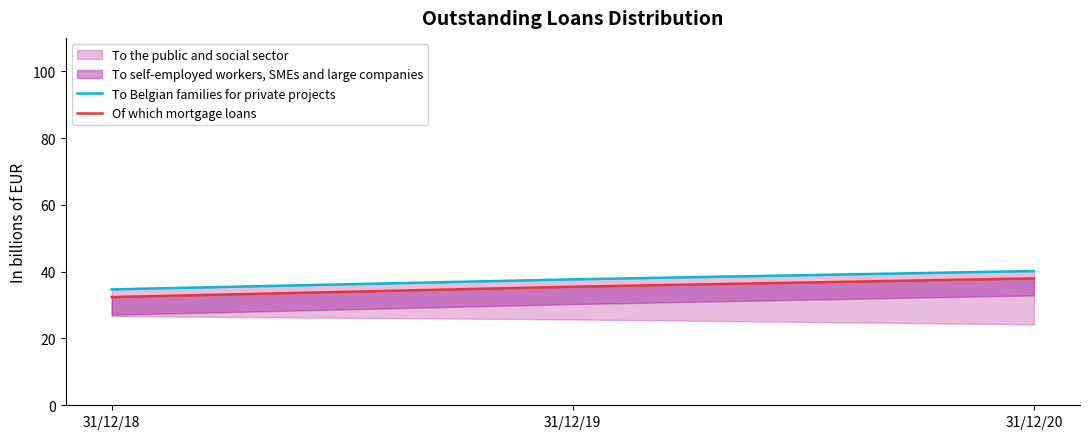

At which category is the sum across all series the highest?

31/12/20